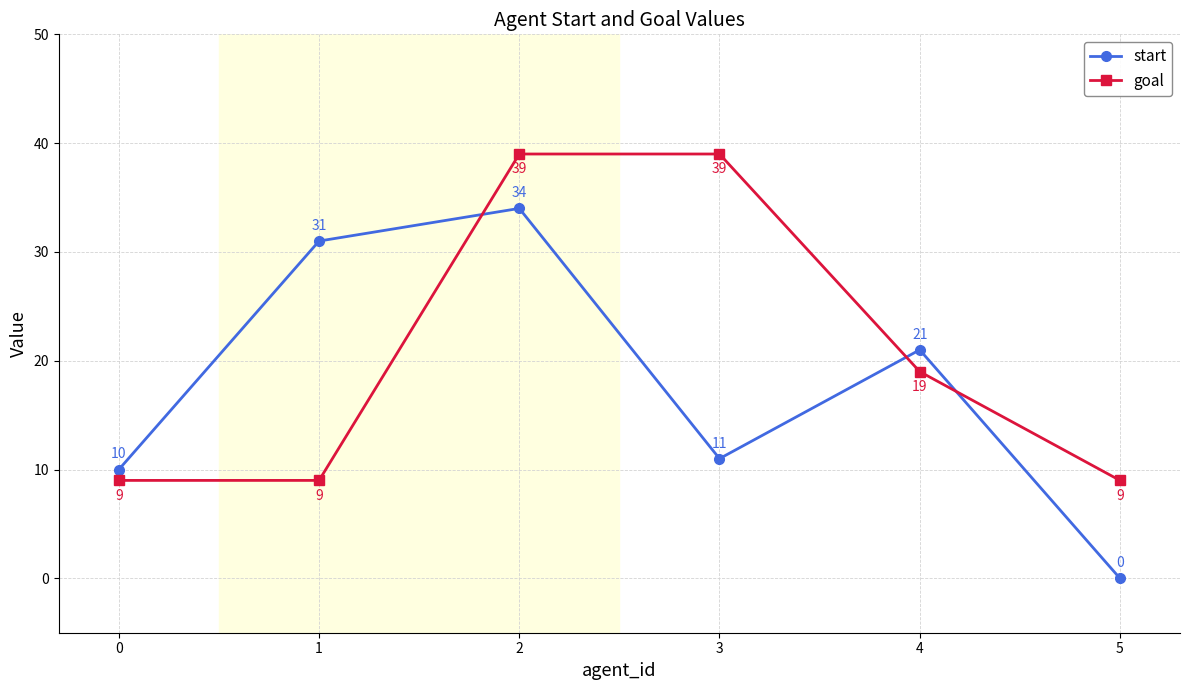

True or false: goal has more than 2 interior local peaks.

False